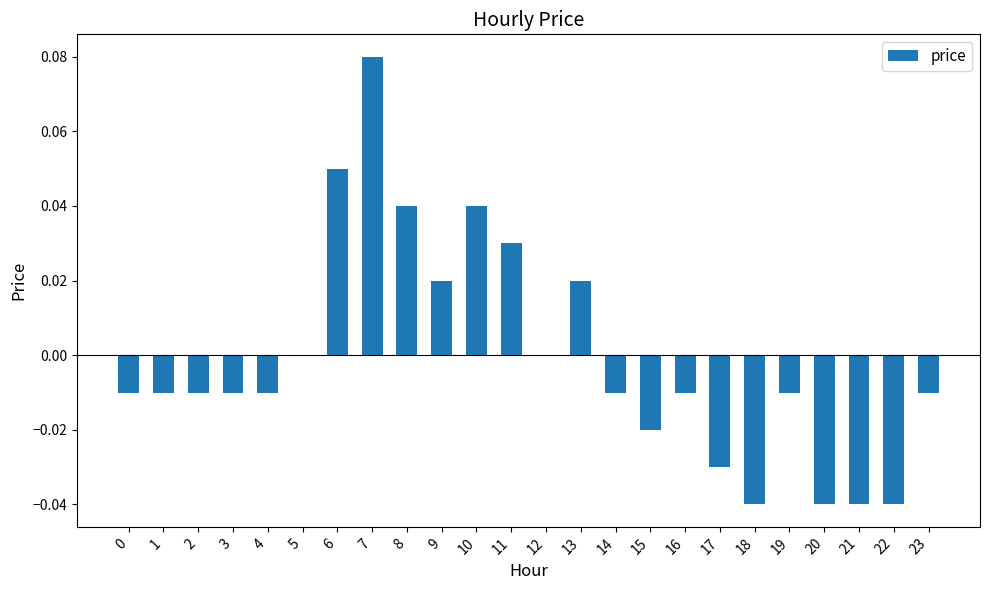

Between 14 and 13, which is larger?

13